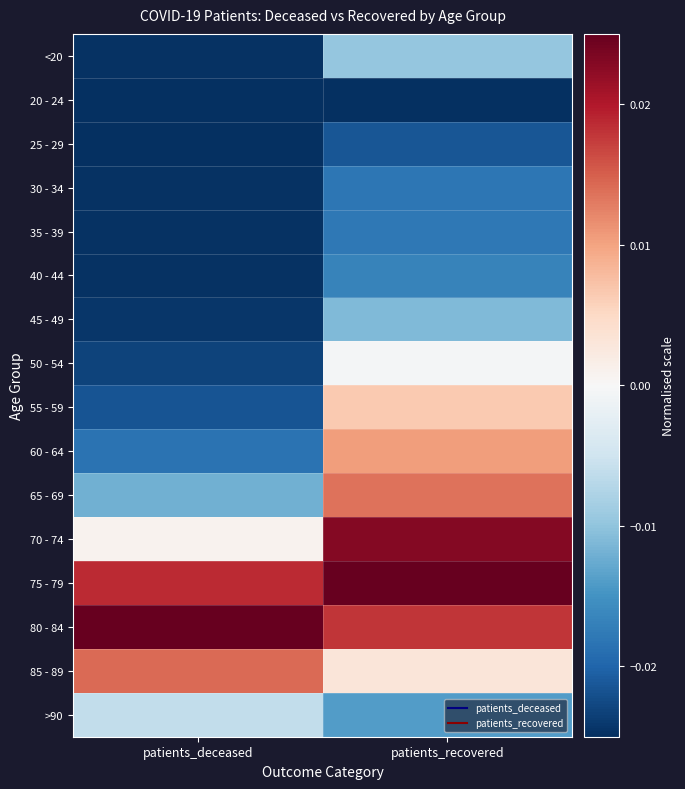

Which has a higher value, patients_recovered or patients_deceased?

patients_recovered